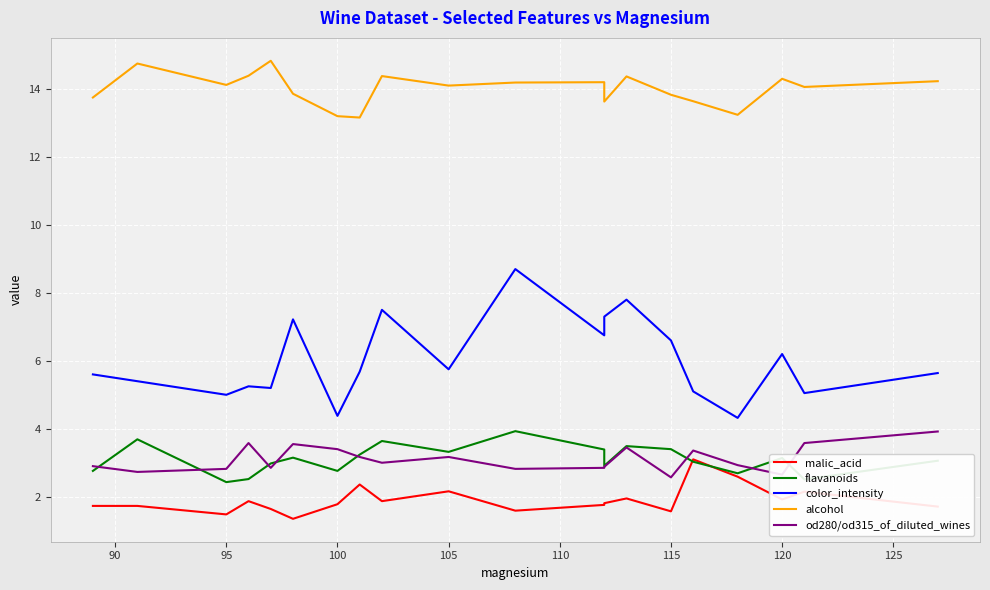

True or false: alcohol and od280/od315_of_diluted_wines cross at least once.

False